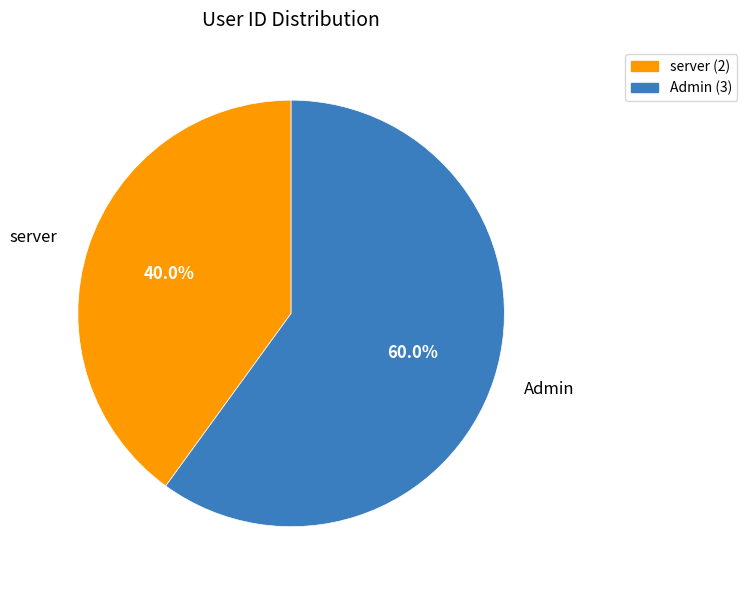

What percentage is NOT represented by Admin?

40.0%